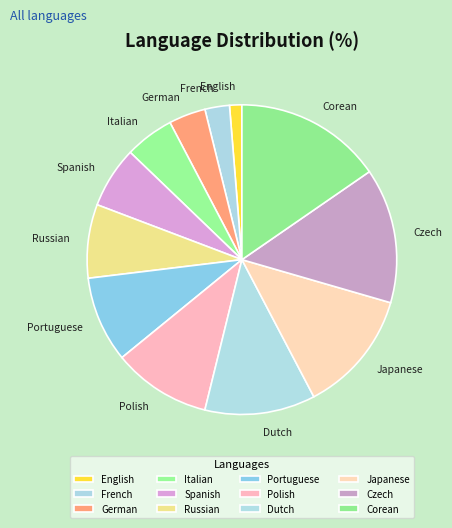

Is the sum of Corean and Russian greater than half?

No